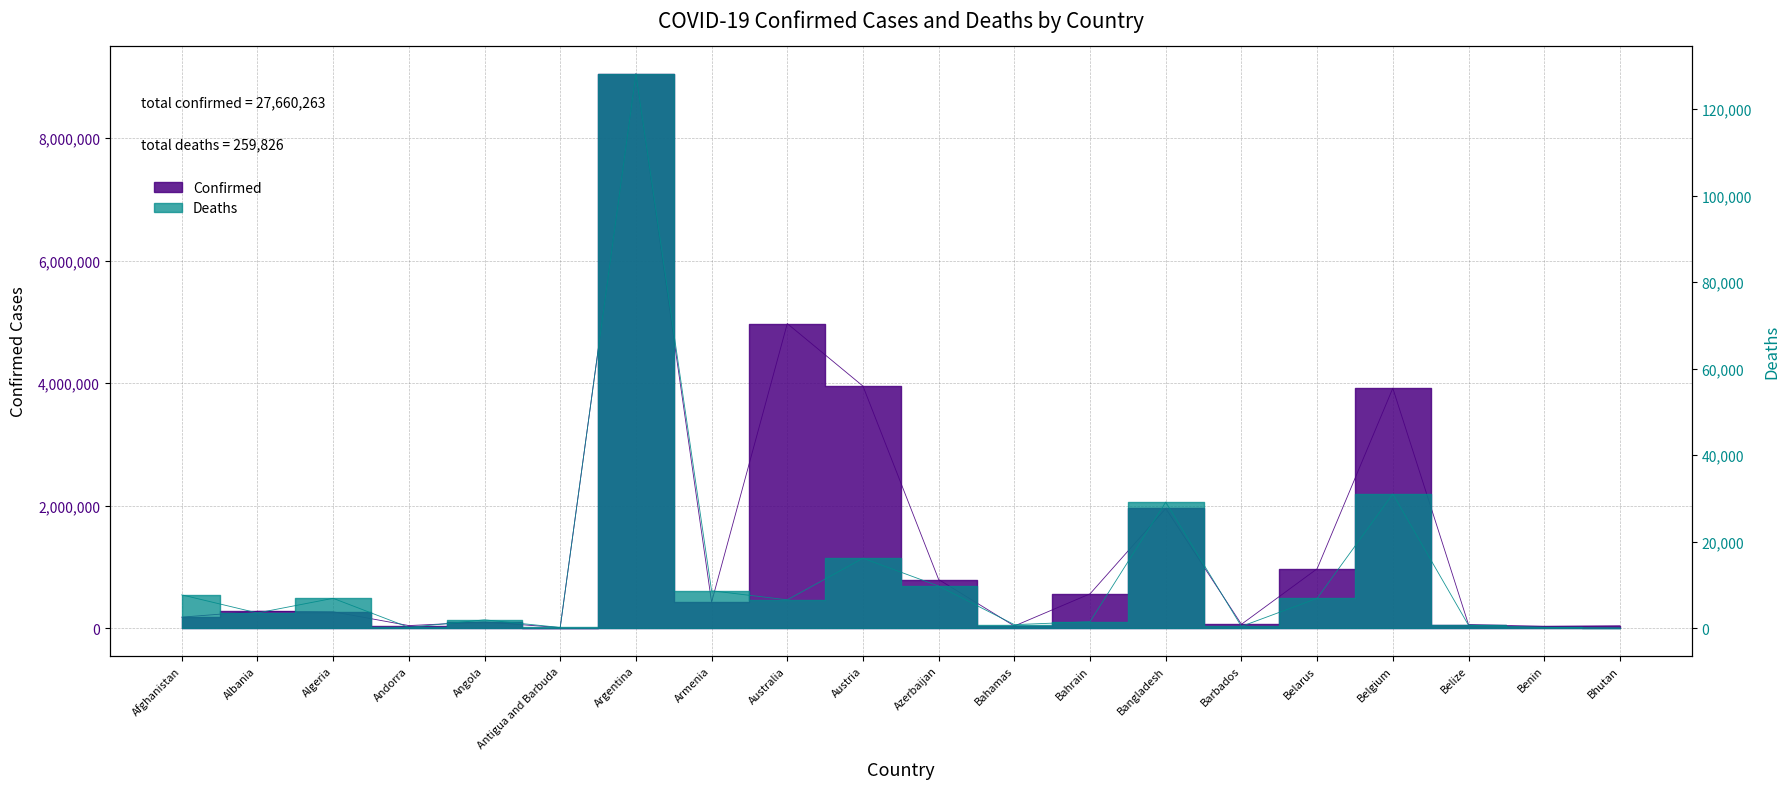

Between Bahamas and Austria, which is larger?

Austria